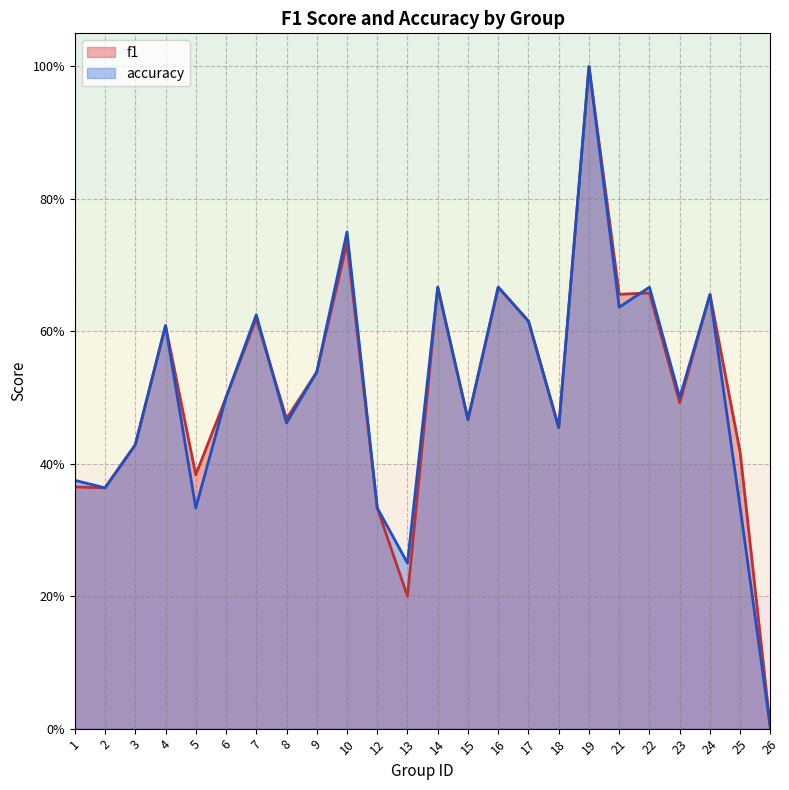

What is the sum of all f1 values?

12.3